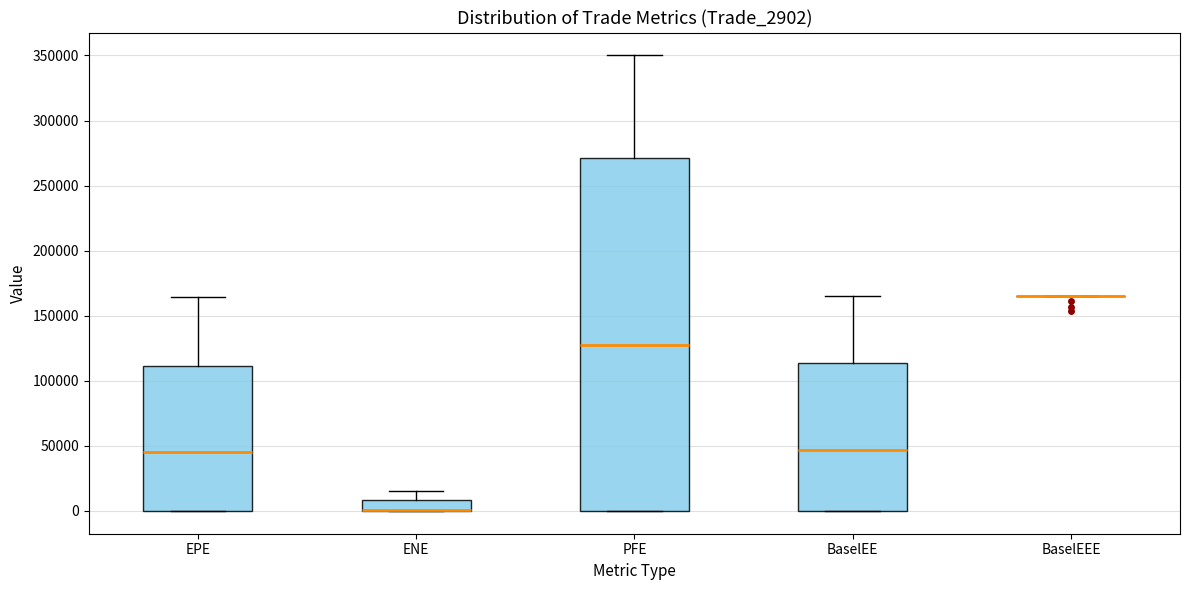

Where does the median line of the box for BaselEE sit on the y-axis? The values are not printed on the chart, so give them approximately, as read against the axis.

45000